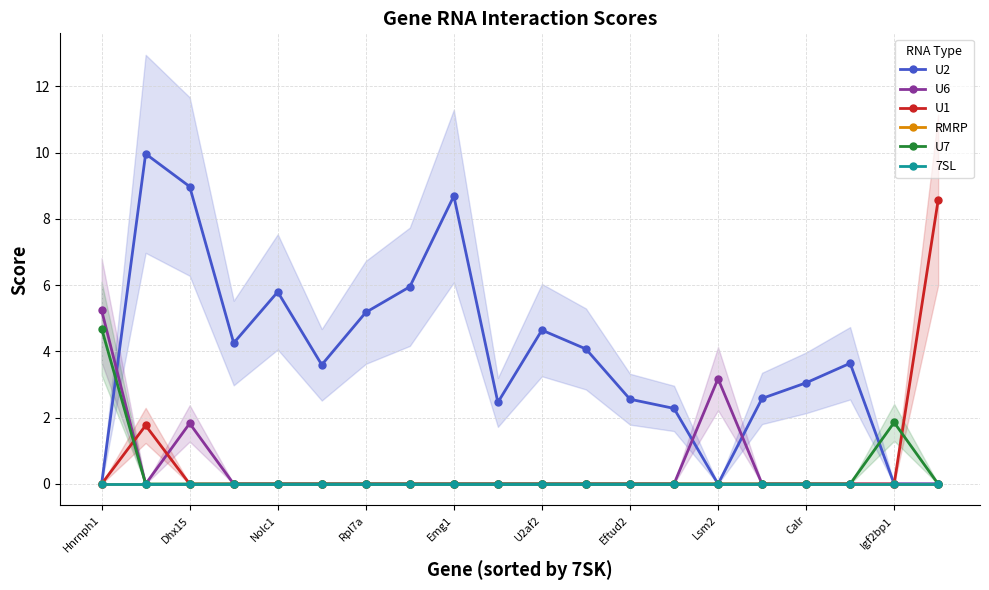

True or false: U7 and 7SL intersect in this chart.

False